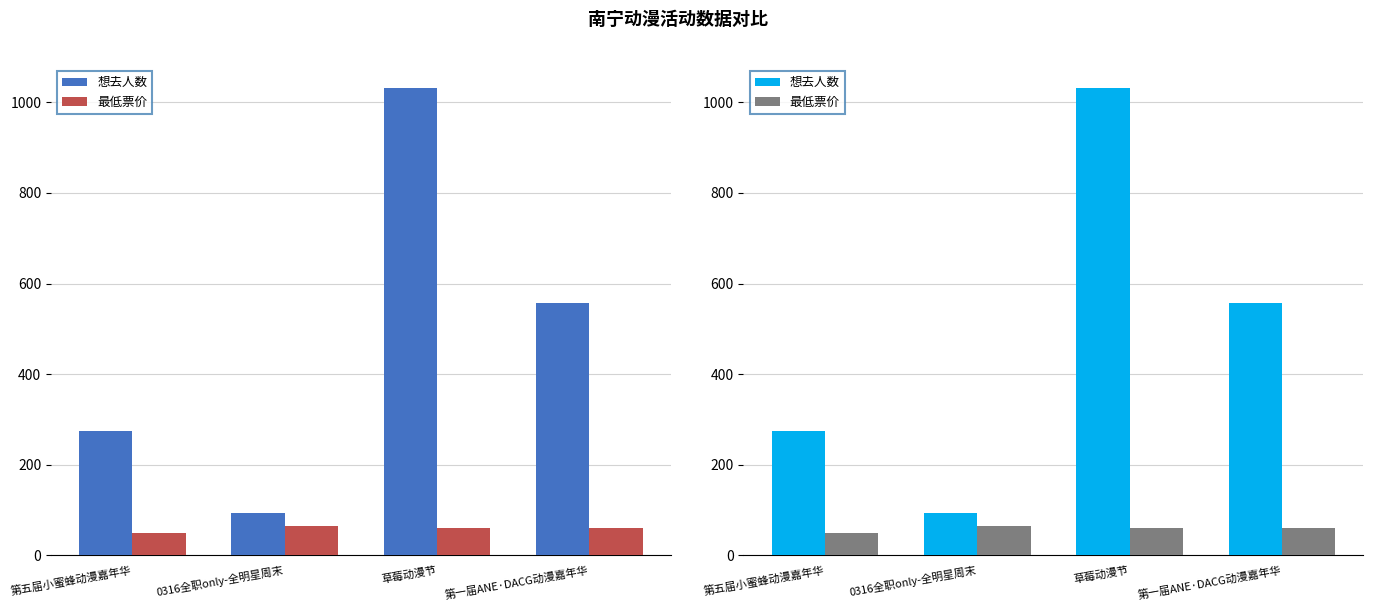

What is the label of the 3rd bar from the left?

草莓动漫节